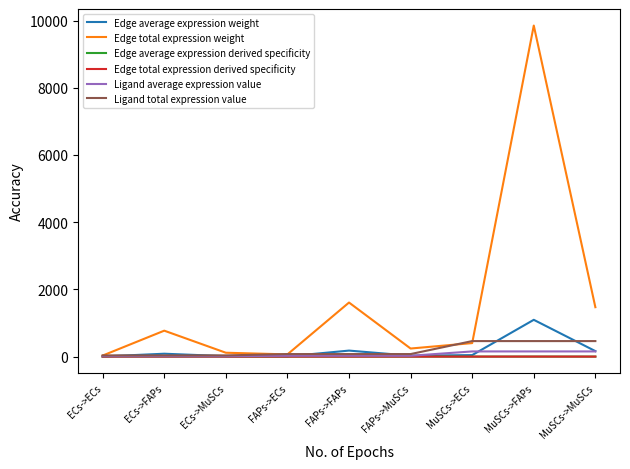

True or false: Ligand average expression value and Edge total expression derived specificity cross at least once.

False